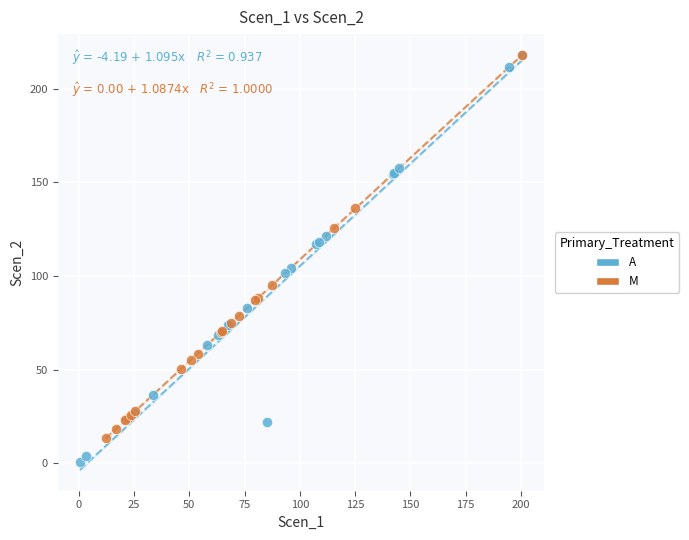

What are all the series names shown in the legend?

A, M